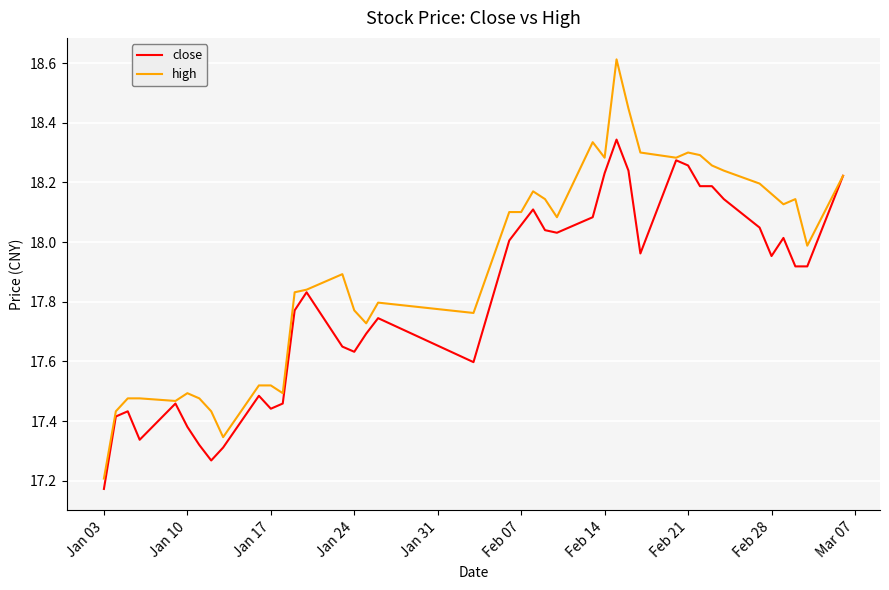

What is the greatest value displayed?

18.6